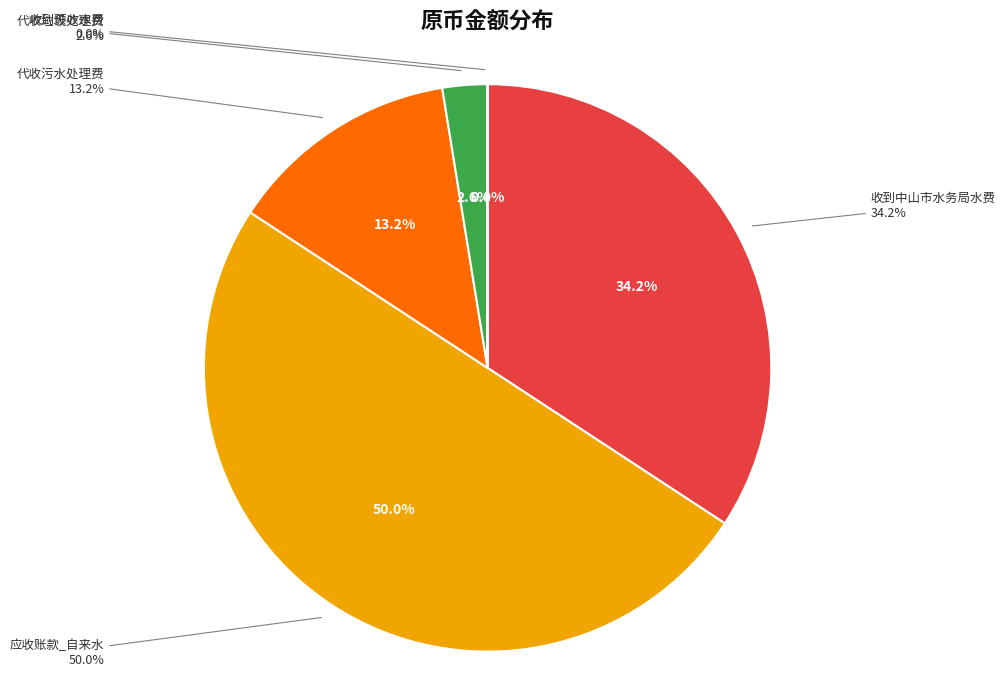

What is the smallest slice in the pie chart?

收到预收水费